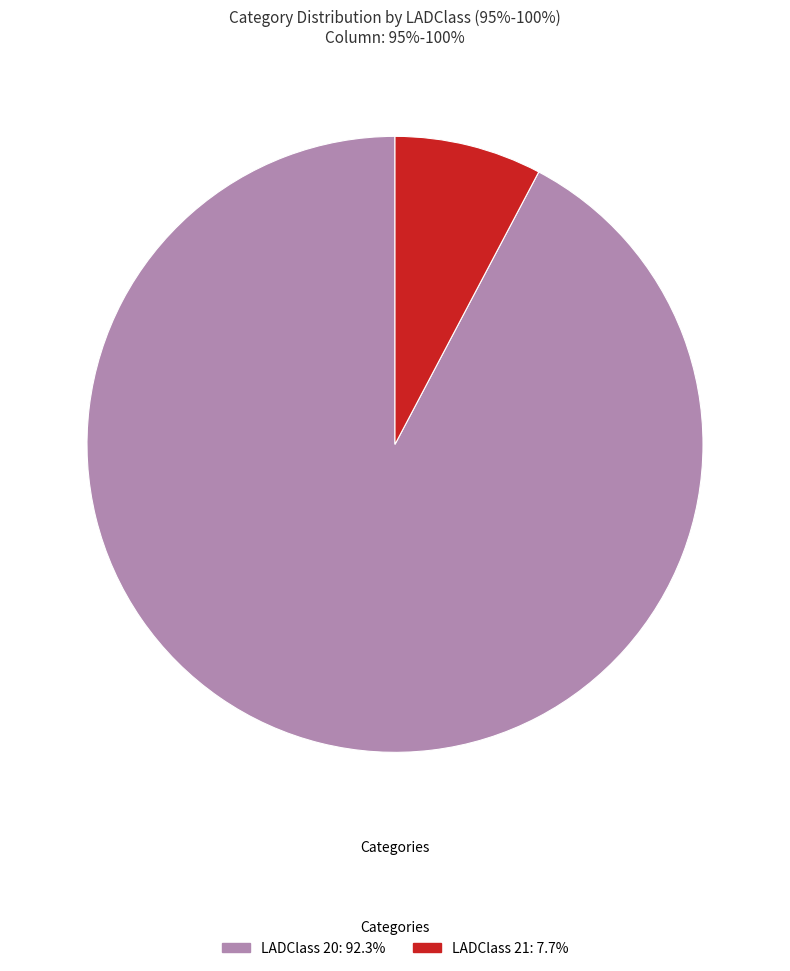

Is there a majority slice in this chart?

Yes